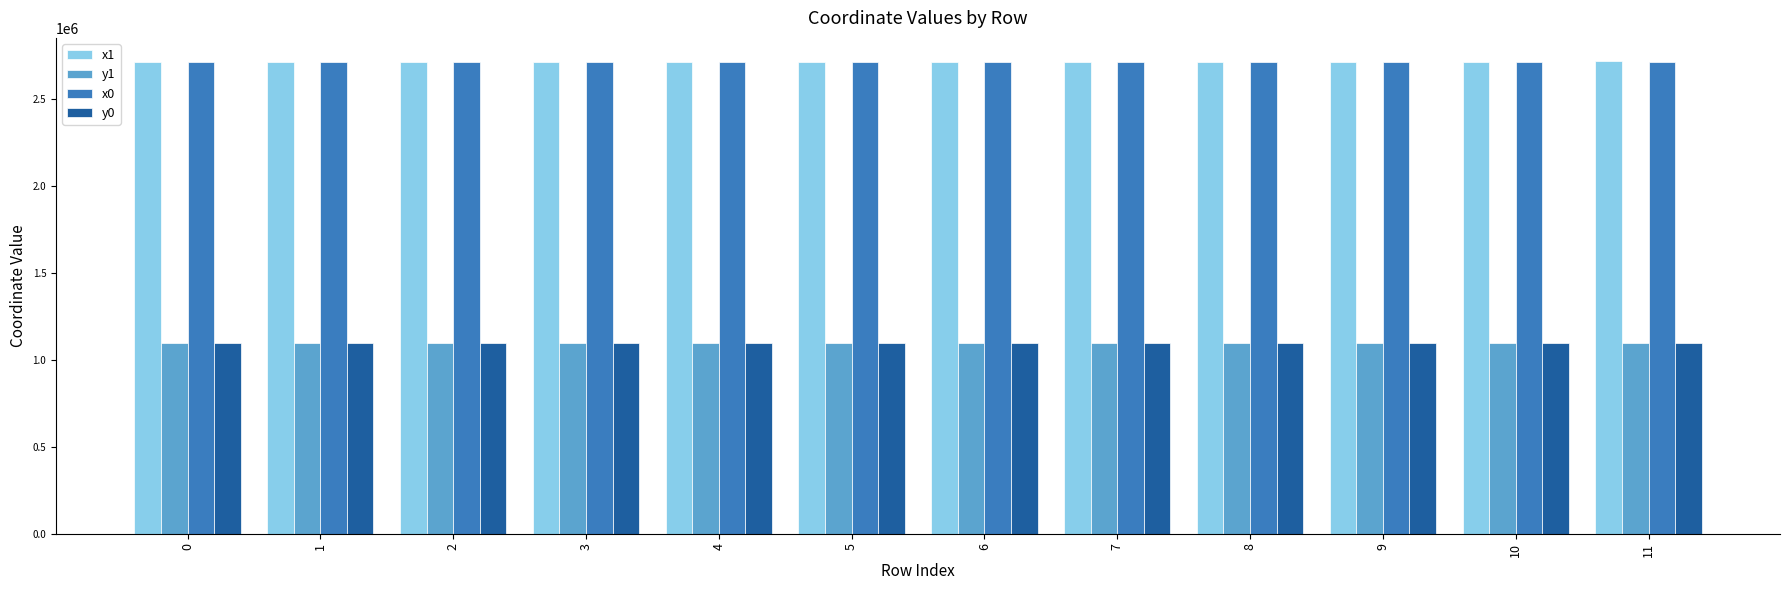

What is the sum of all x0 values?

32611223.9